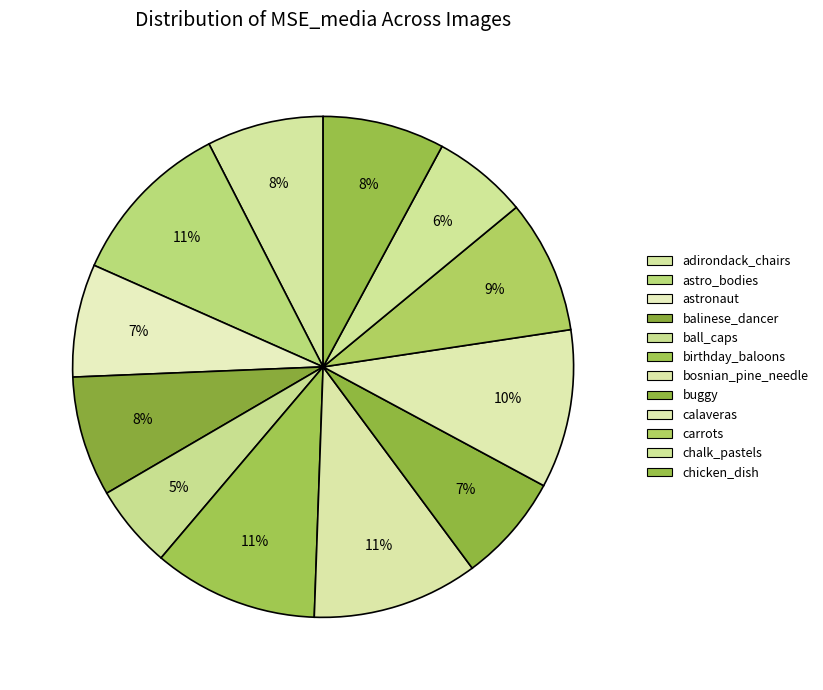

To the nearest percent, what is the average slice percentage?

8%